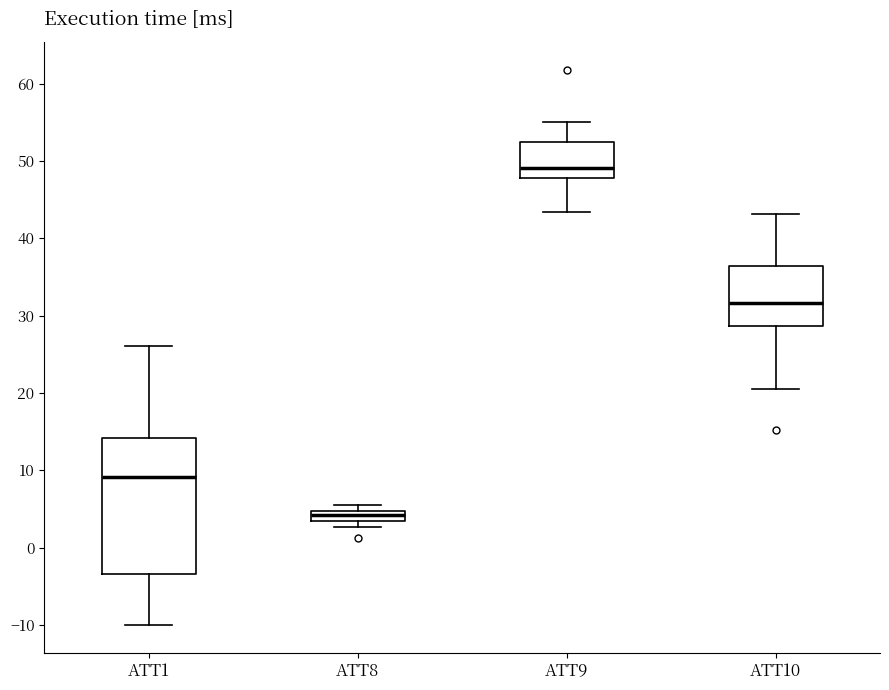

Which box has the highest median line?

ATT9